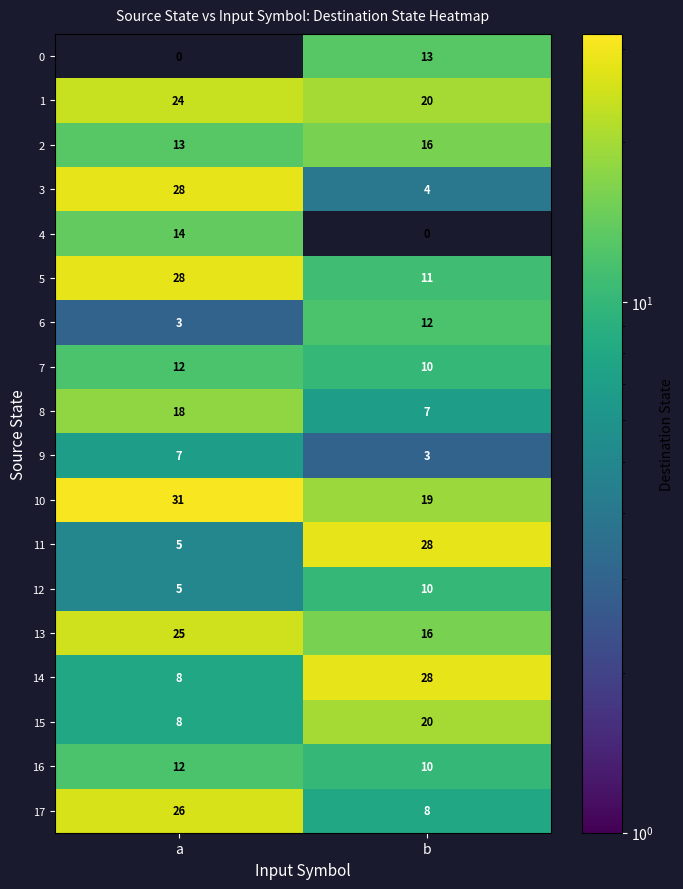

At which label is 15 closest to 14?

a